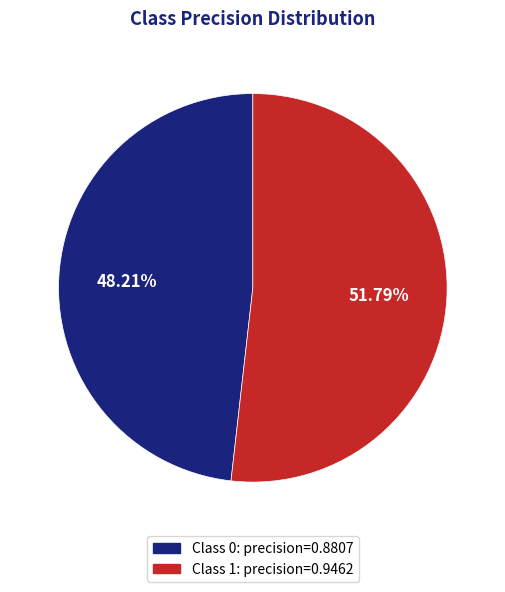

Is there a majority slice in this chart?

Yes